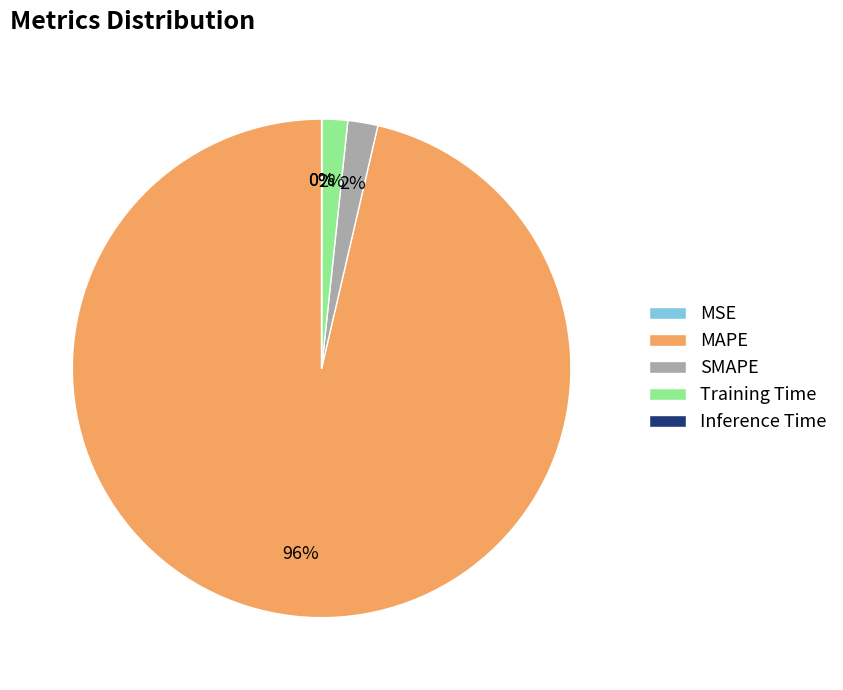

To the nearest percent, what portion does MAPE represent?

96%